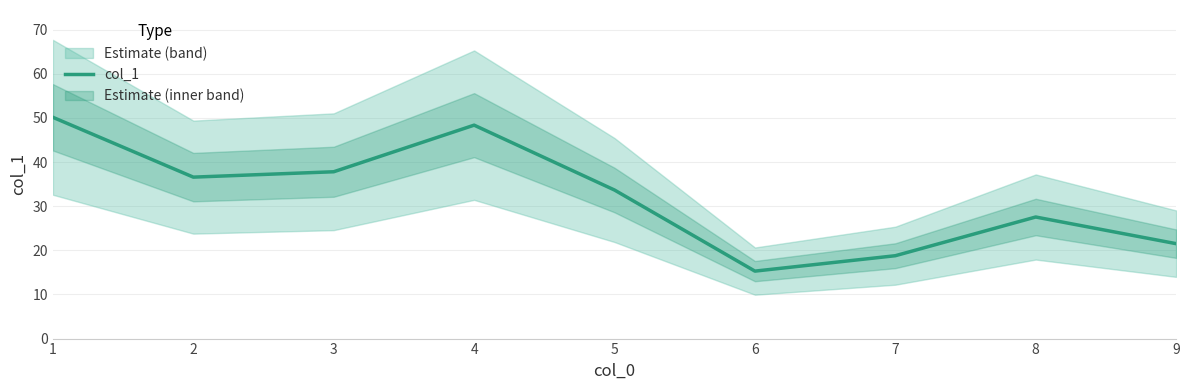

Approximately how many times larger is the value at 2 compared to 5?

1.1